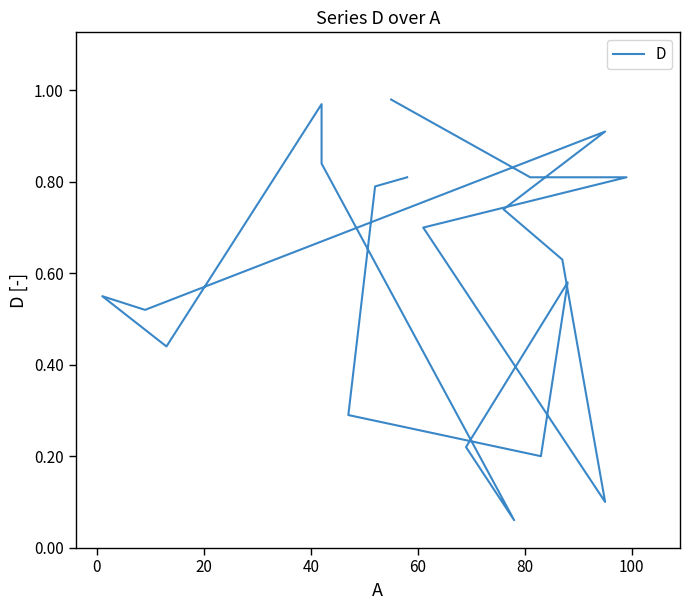

Is it true that the value at 80 is 0.9?

False